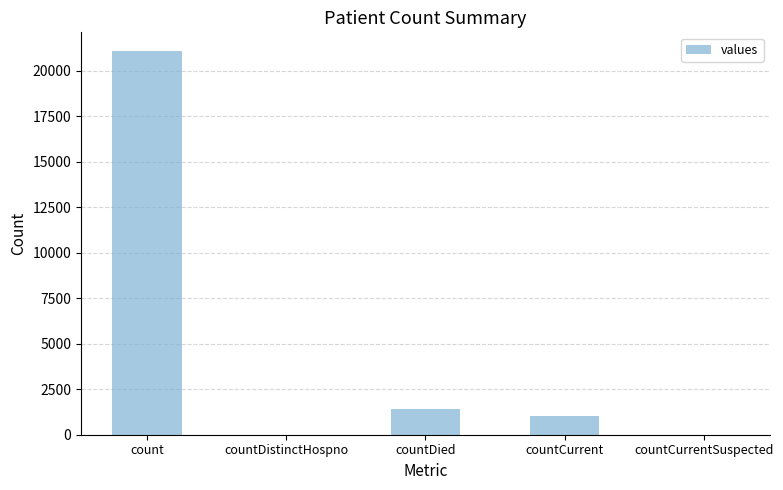

Reading left to right, extract all data points from this chart.

21050	0	1405	1006	0